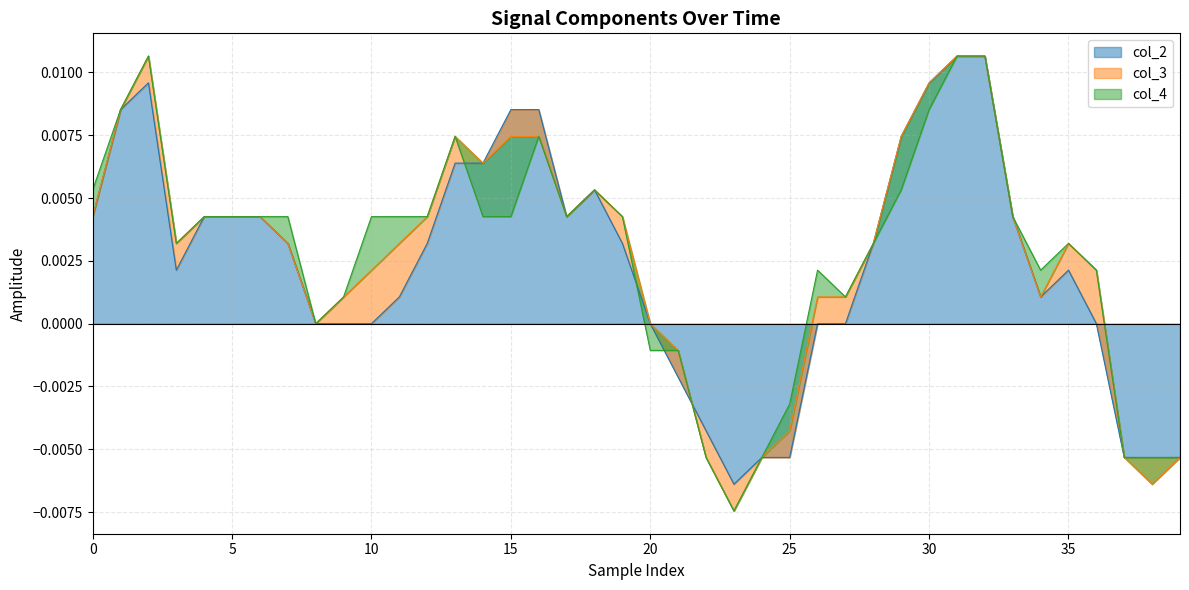

After their last crossing, which series has the higher values: col_3 or col_2?

col_3